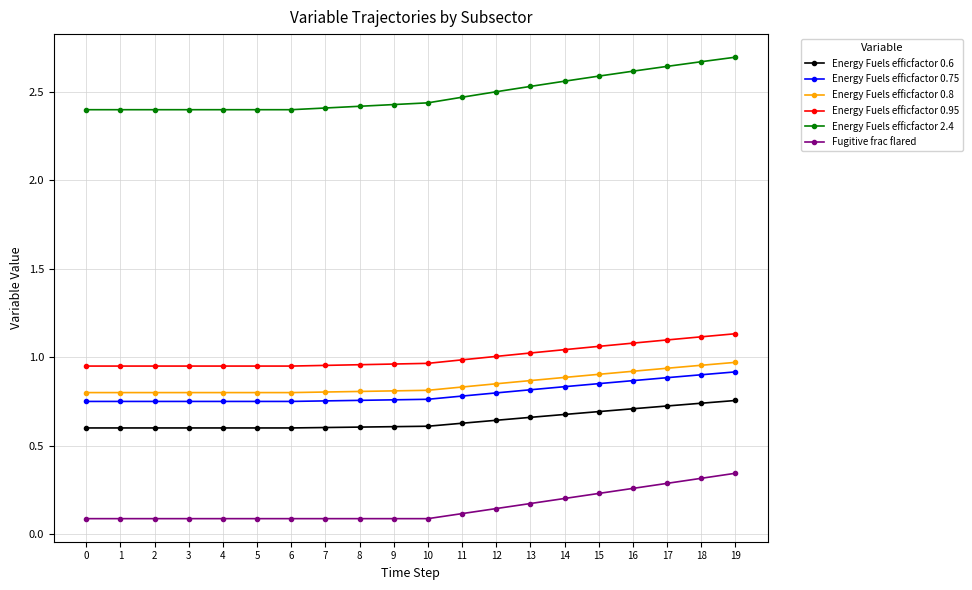

Is it true that Energy Fuels efficfactor 0.95 equals 0.9 at 3?

True